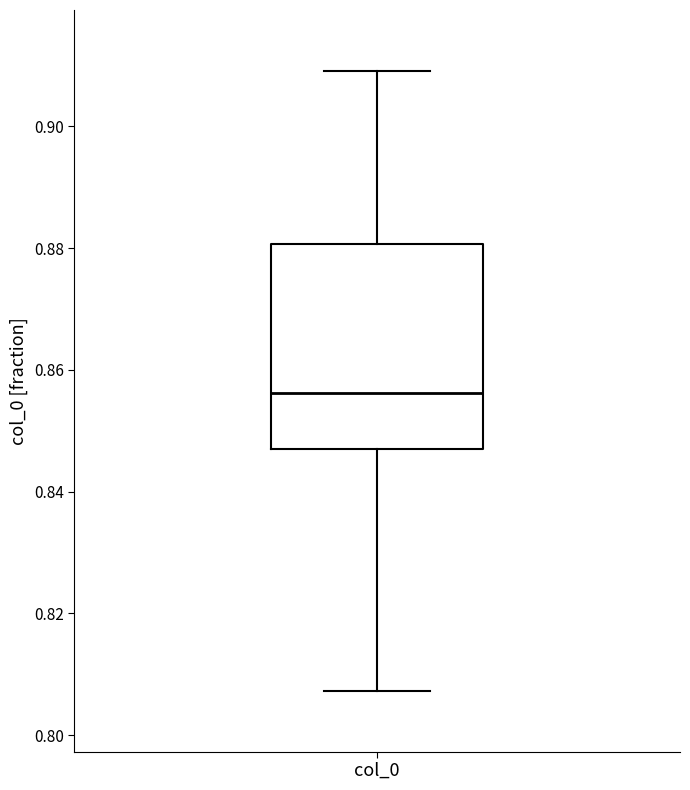

Transcribe this box plot: give where the median line is, the range the box spans, and where the two whiskers end, as read against the y-axis. The values are not printed on the chart, so give them approximately, as read against the axis.

median 0.856, box 0.846 to 0.880, whiskers 0.808 to 0.910